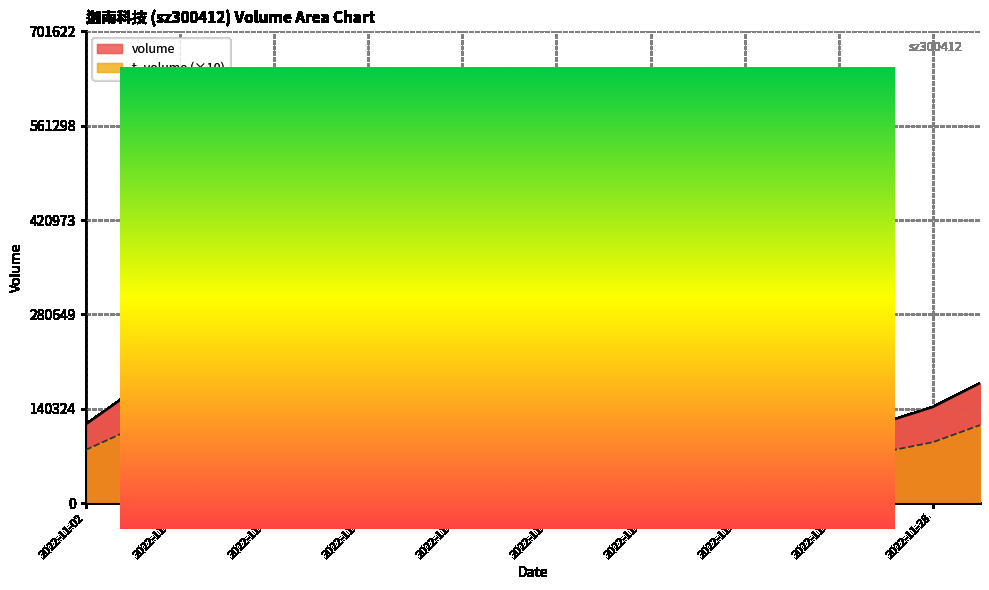

What is the sum of all t_volume values?

3643130